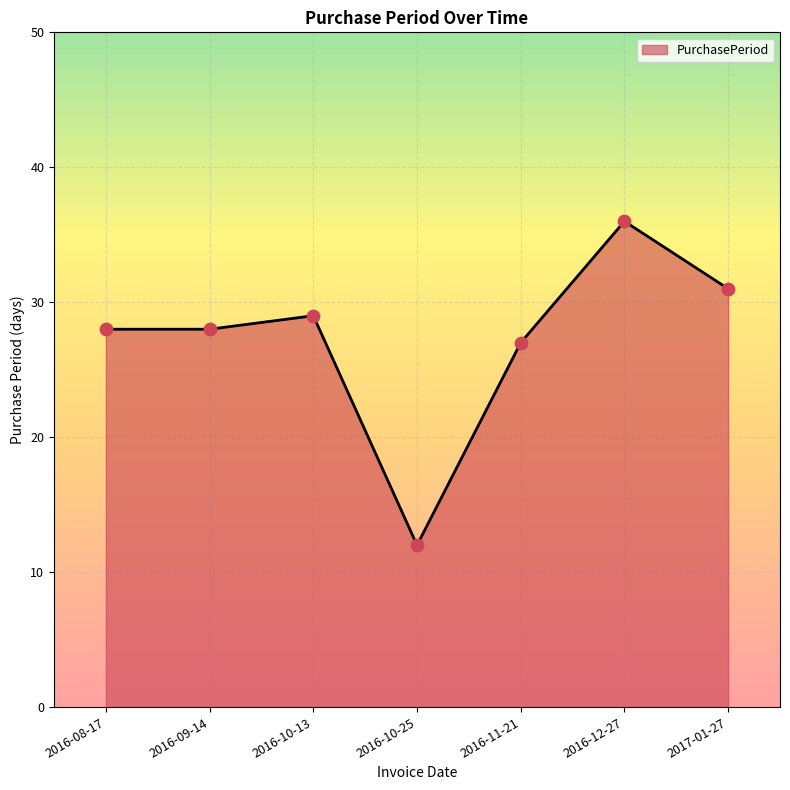

Between 2016-10-25 and 2016-08-17, which is larger?

2016-08-17